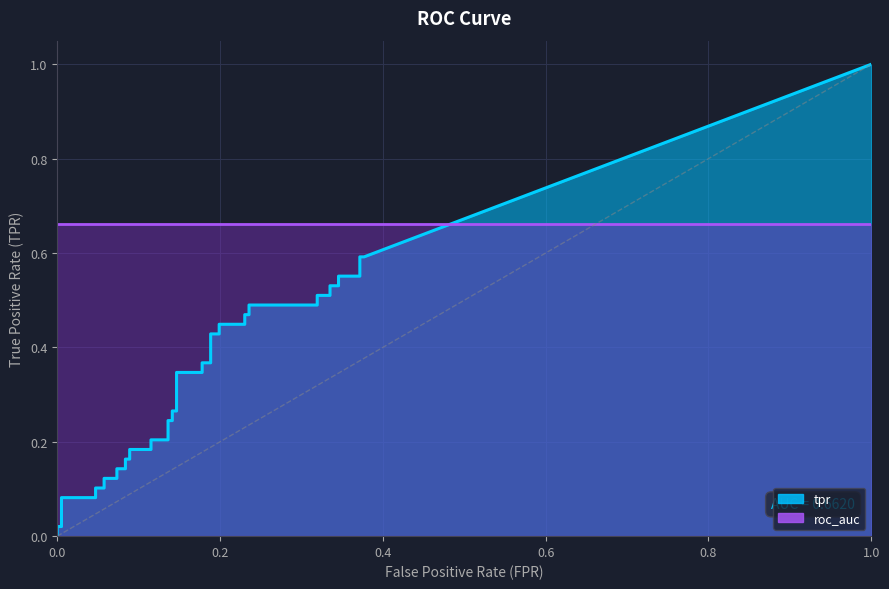

Rank the series at 24 from highest to lowest value.

roc_auc, tpr, fpr